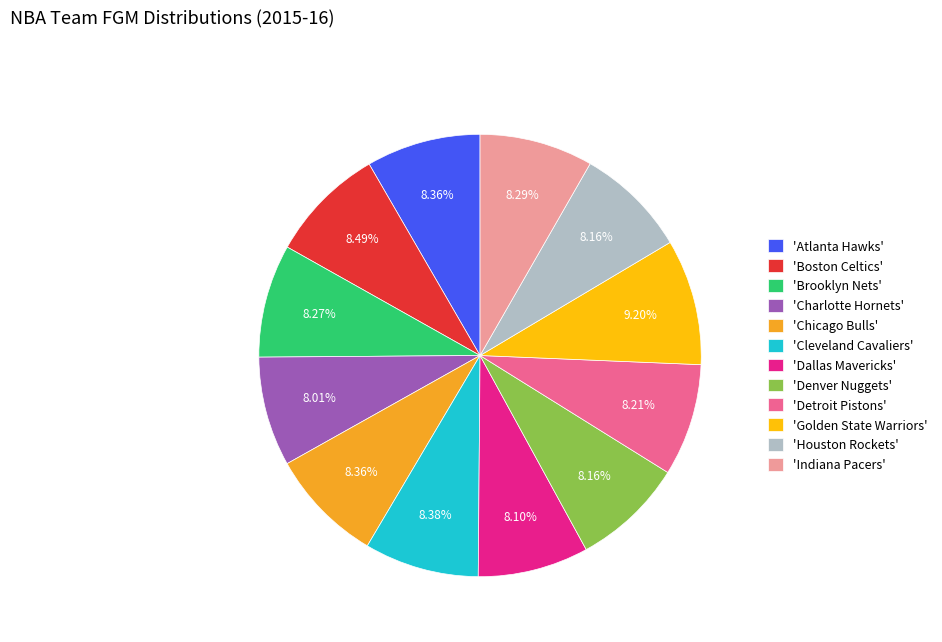

Count the number of slices in the pie.

12